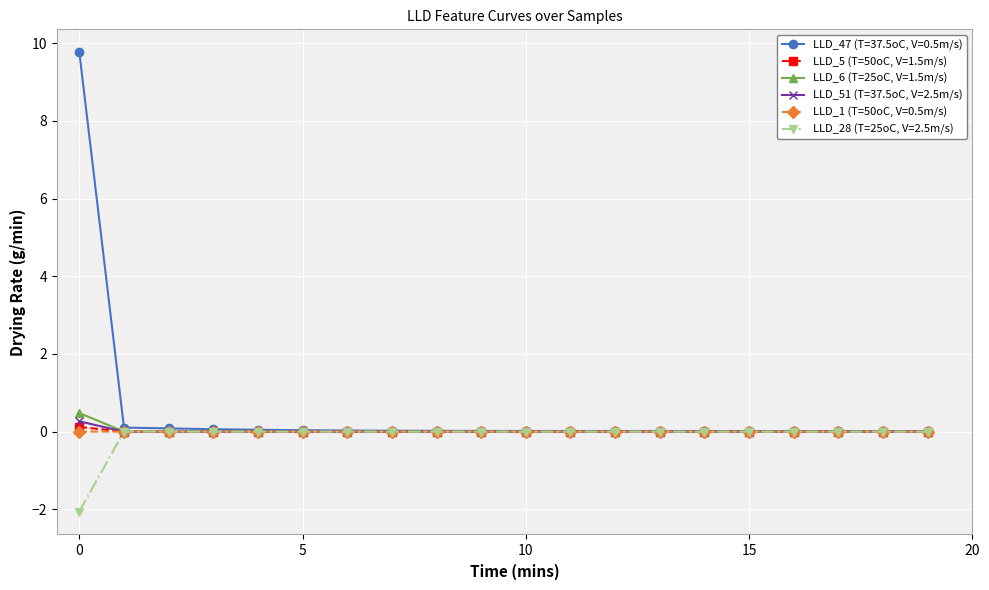

Which series has the widest spread of values?

LLD_47 (T=37.5oC, V=0.5m/s)